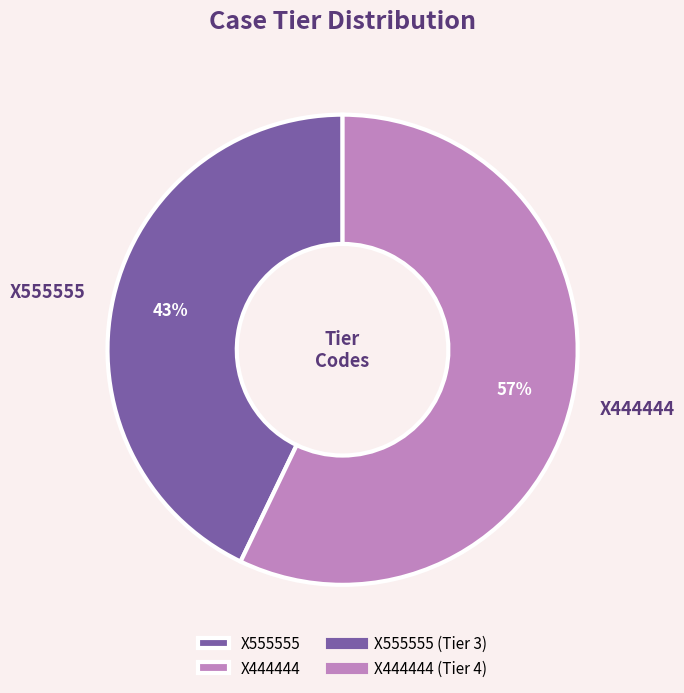

Count the number of slices in the pie.

2